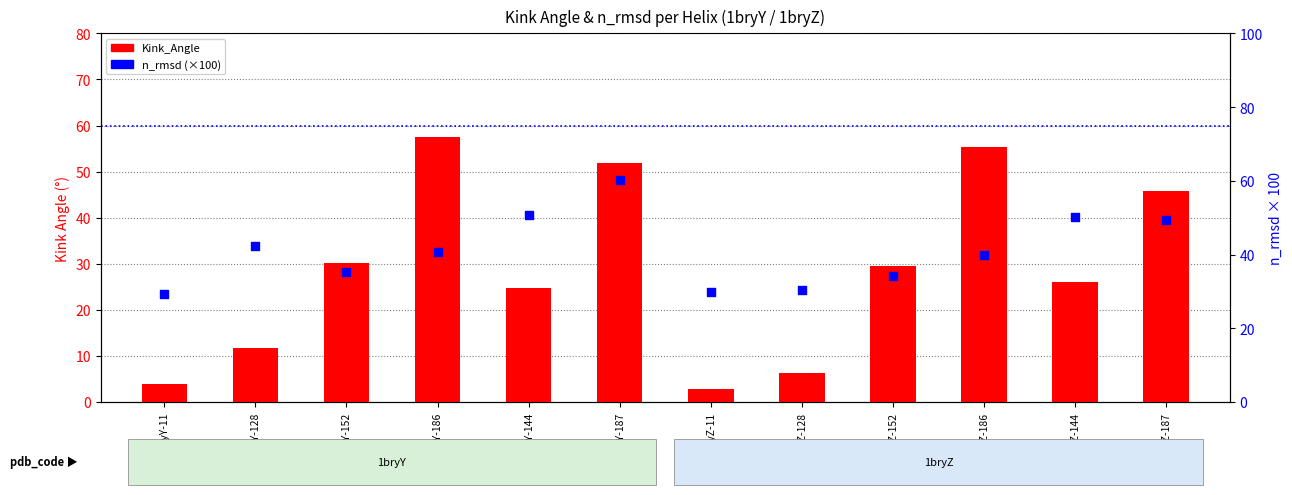

Which series reaches the minimum Y coordinate?

Kink_Angle